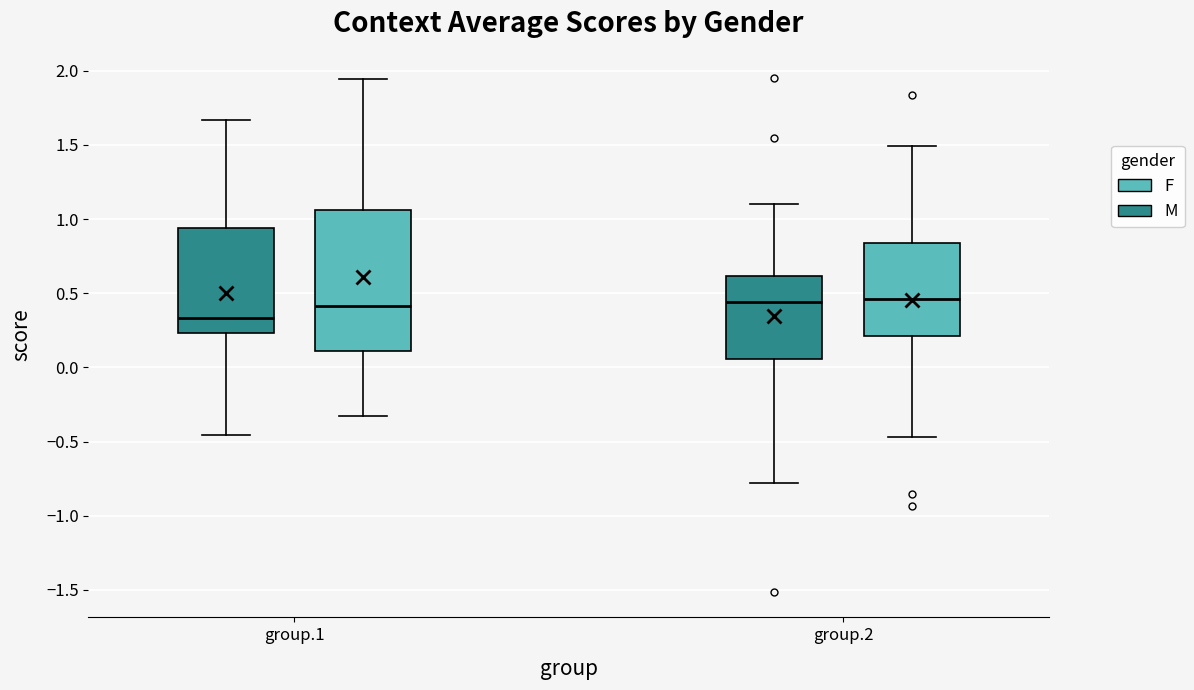

Which box has the lowest median line?

group.1 (M)